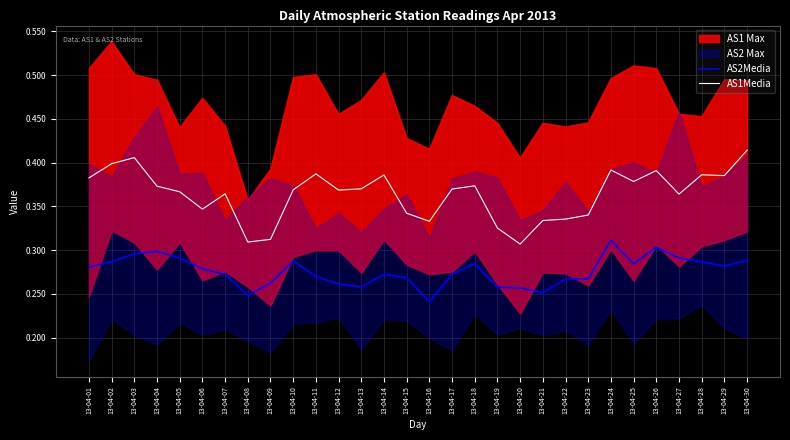

True or false: AS2Media and AS1Media intersect in this chart.

False